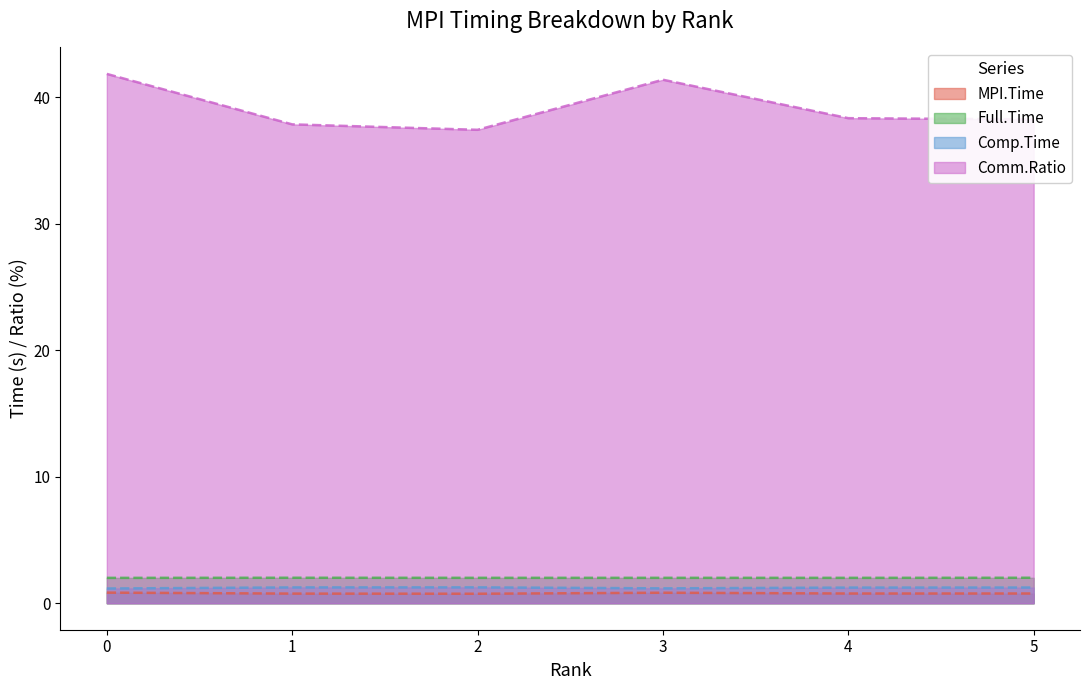

Which series has the widest spread of values?

Comm.Ratio